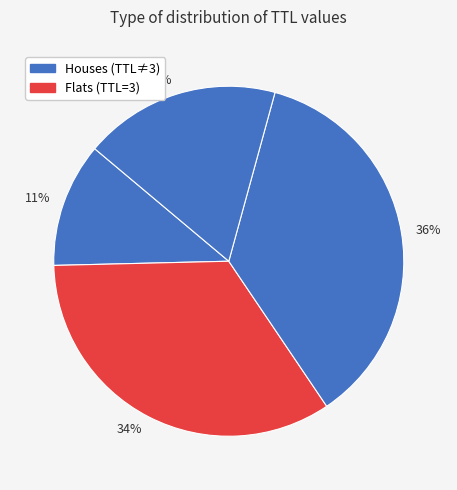

To the nearest percent, what portion does 18% represent?

18%